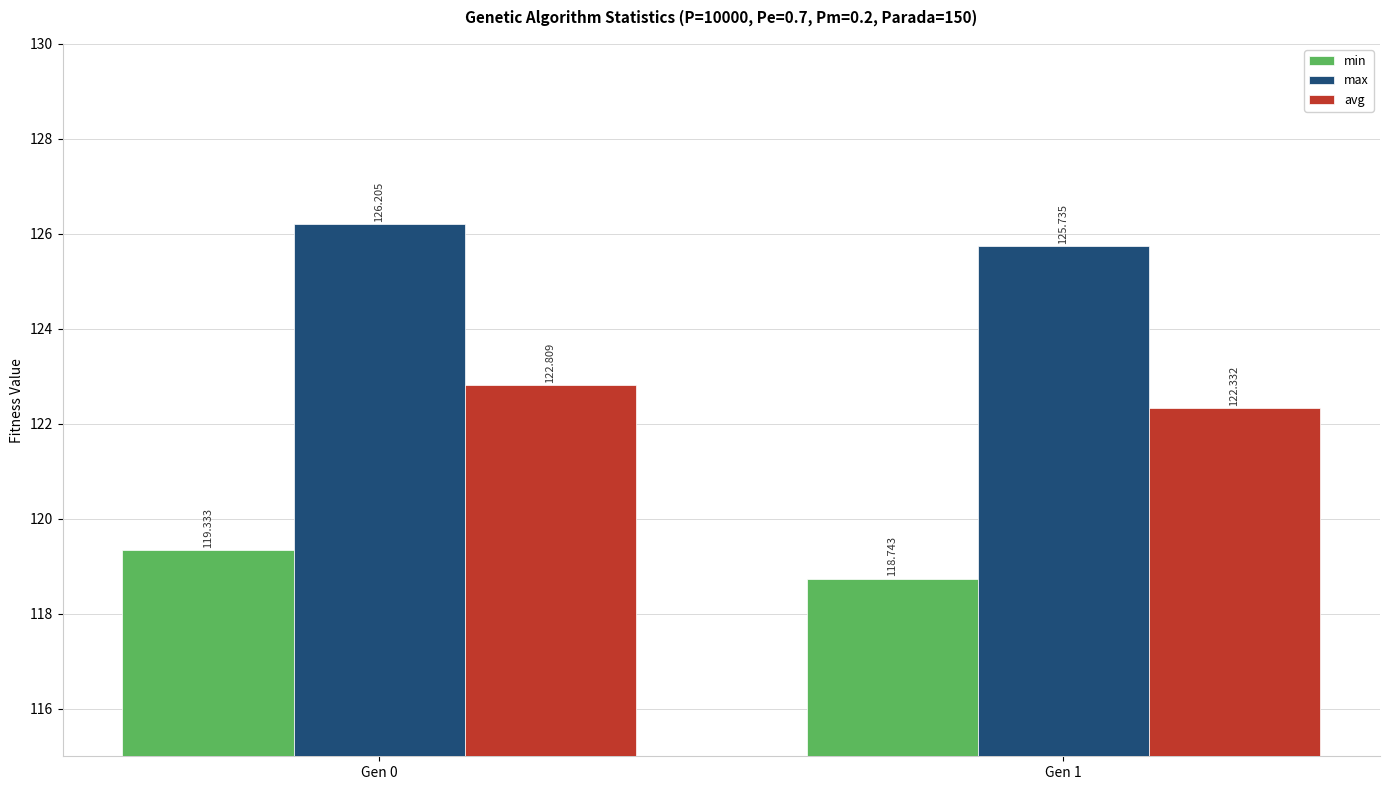

Reading left to right, list all the values displayed in this chart.

min: 119.3	118.7
max: 126.2	125.7
avg: 122.8	122.3